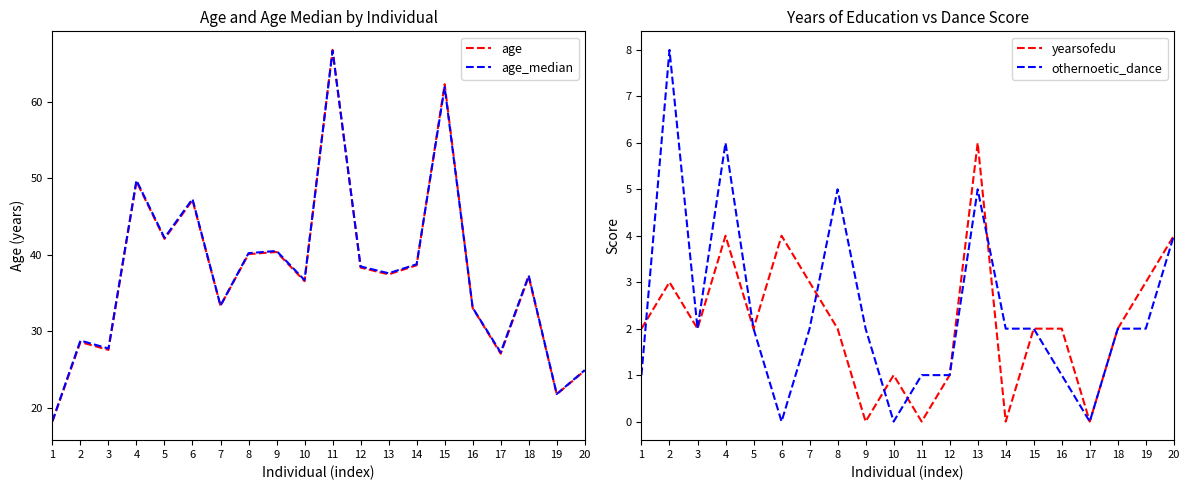

Rank the categories by yearsofedu value from highest to lowest.

13, 4, 6, 20, 2, 7, 19, 1, 3, 5, 8, 15, 16, 18, 10, 12, 9, 11, 14, 17